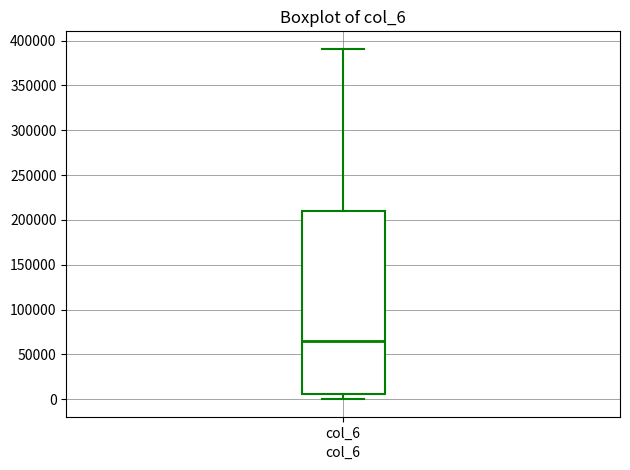

Read this box plot against the y-axis: the position of the median line, the range covered by the box, and the ends of both whiskers. The values are not printed on the chart, so give them approximately, as read against the axis.

median 65000, box 5000 to 210000, whiskers 0 to 390000